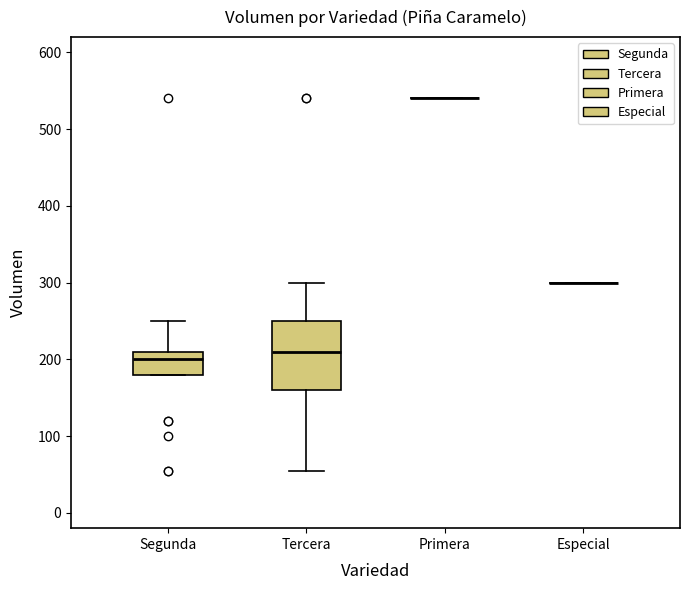

Comparing the boxes themselves (not the whiskers), which one is the tallest?

Tercera